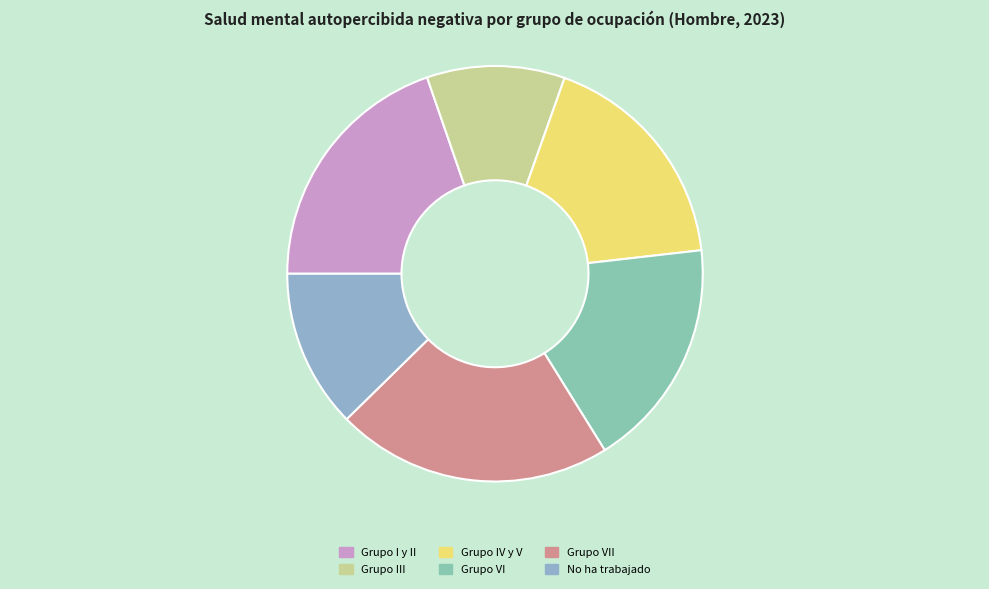

The Grupo VII slice represents 22% of the pie. True or false?

True